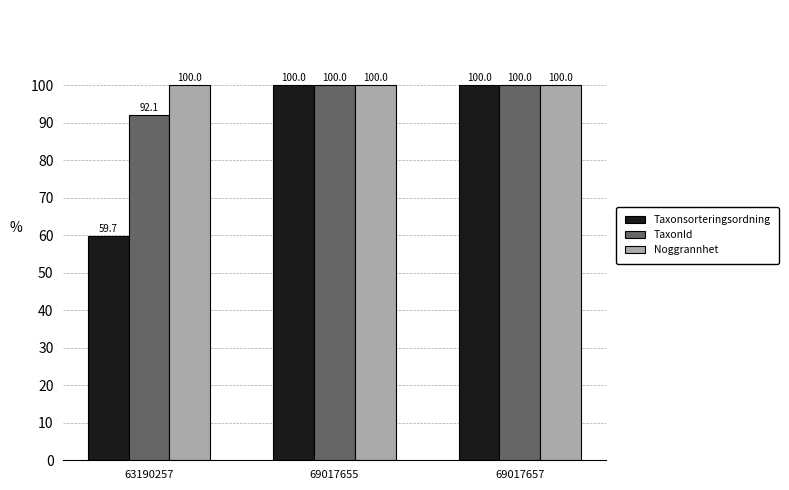

The TaxonId series shows 92.1 at 63190257. True or false?

True